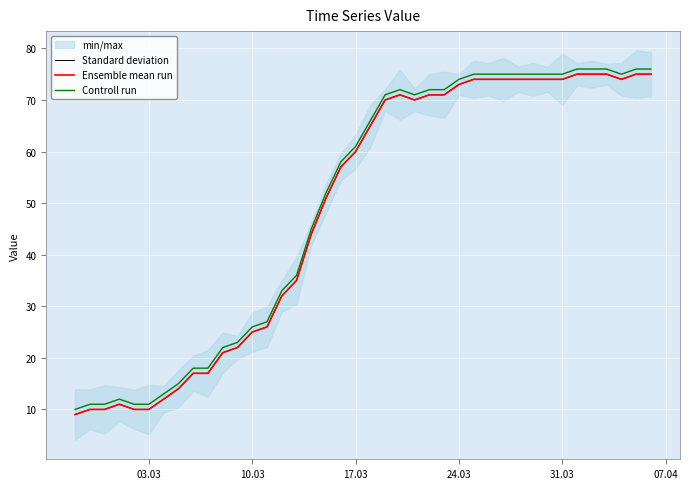

How many values in the Controll run series exceed 66?

19